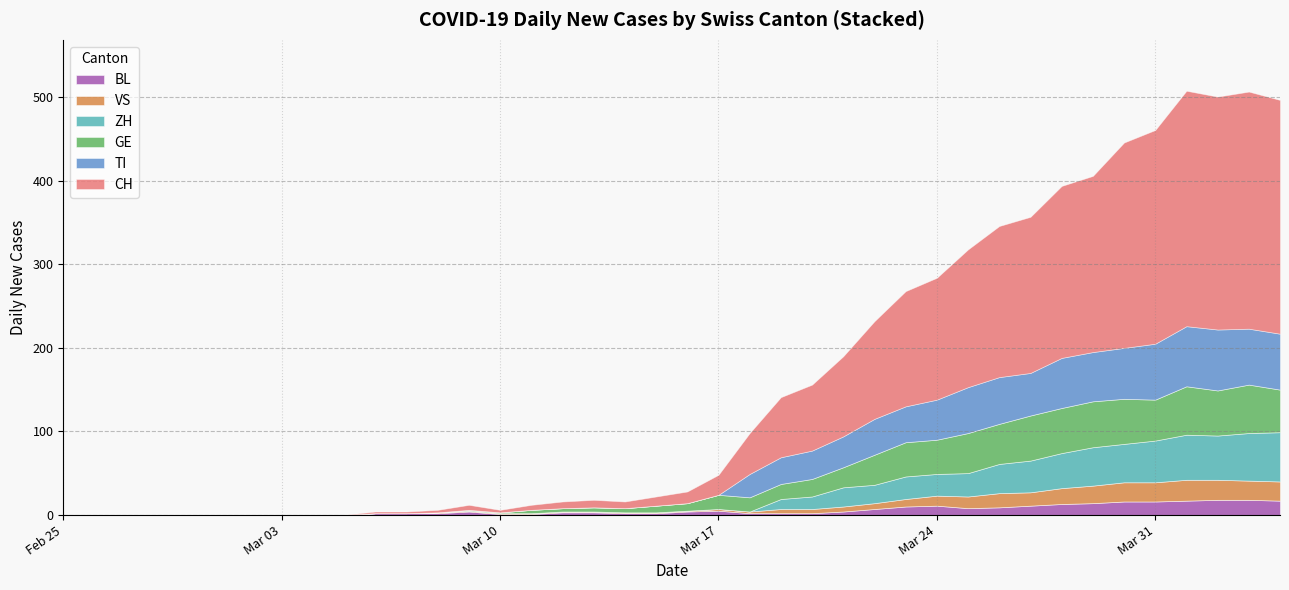

At 2020-04-05, list the series in order from smallest to largest.

BL, VS, GE, ZH, TI, CH